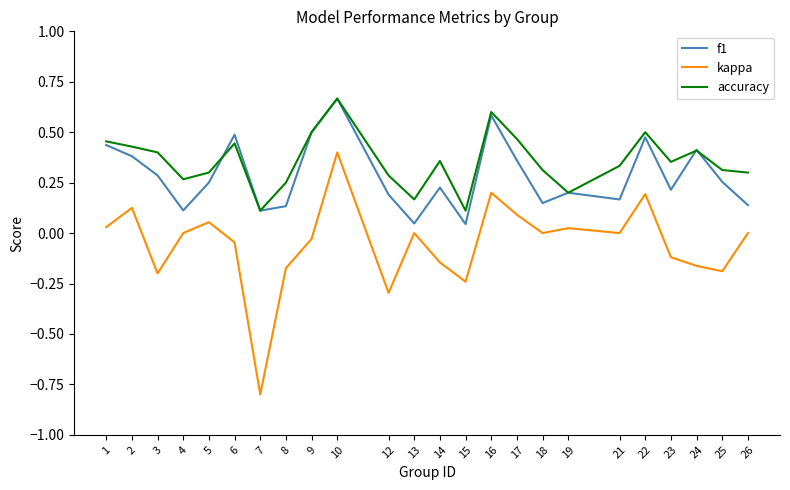

What is the lowest value of the kappa series?

-0.8